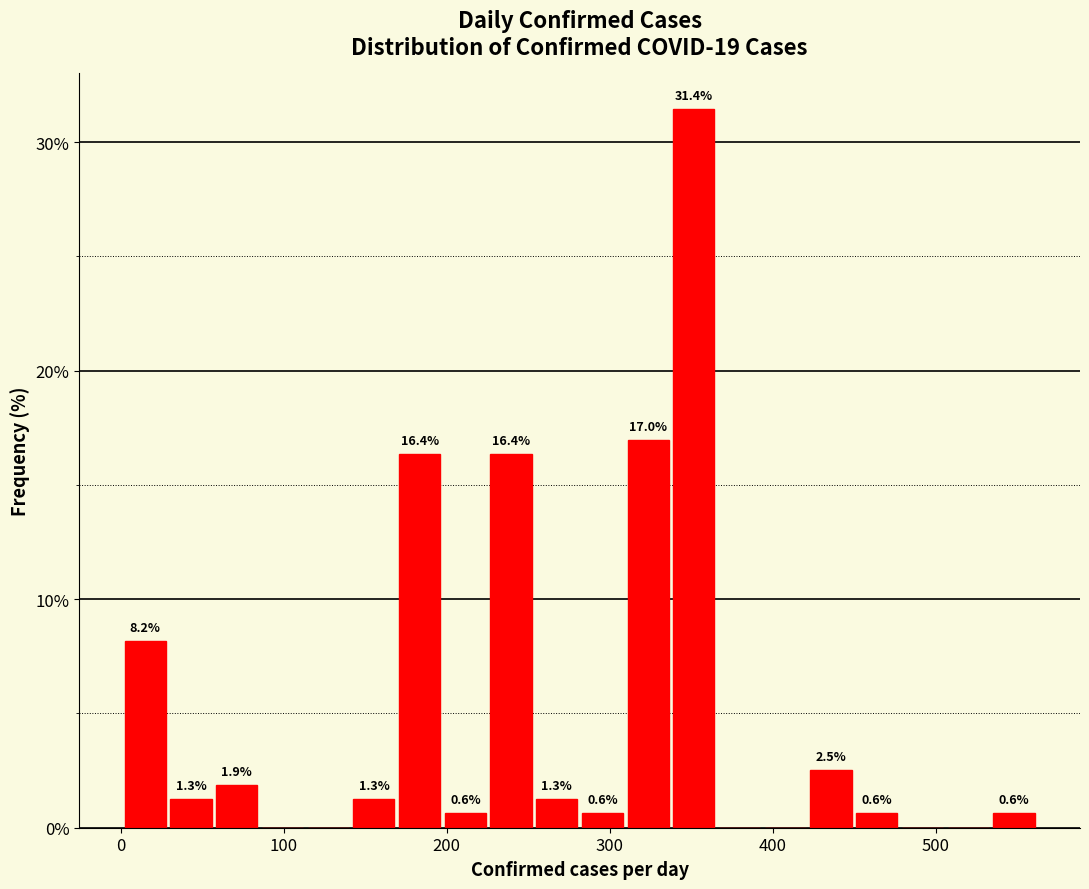

Around what value on the x-axis is the tallest bar? Give the approximate position of its centre, as read against the axis.

350